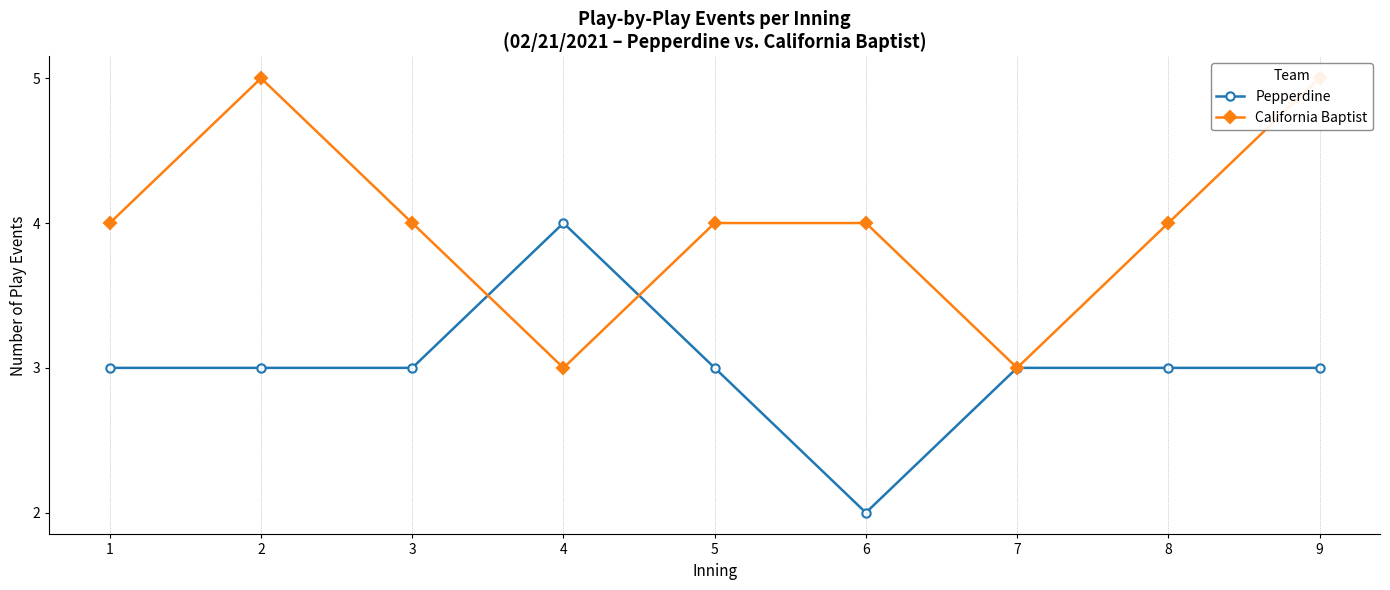

Which series has the largest total across all categories?

California Baptist